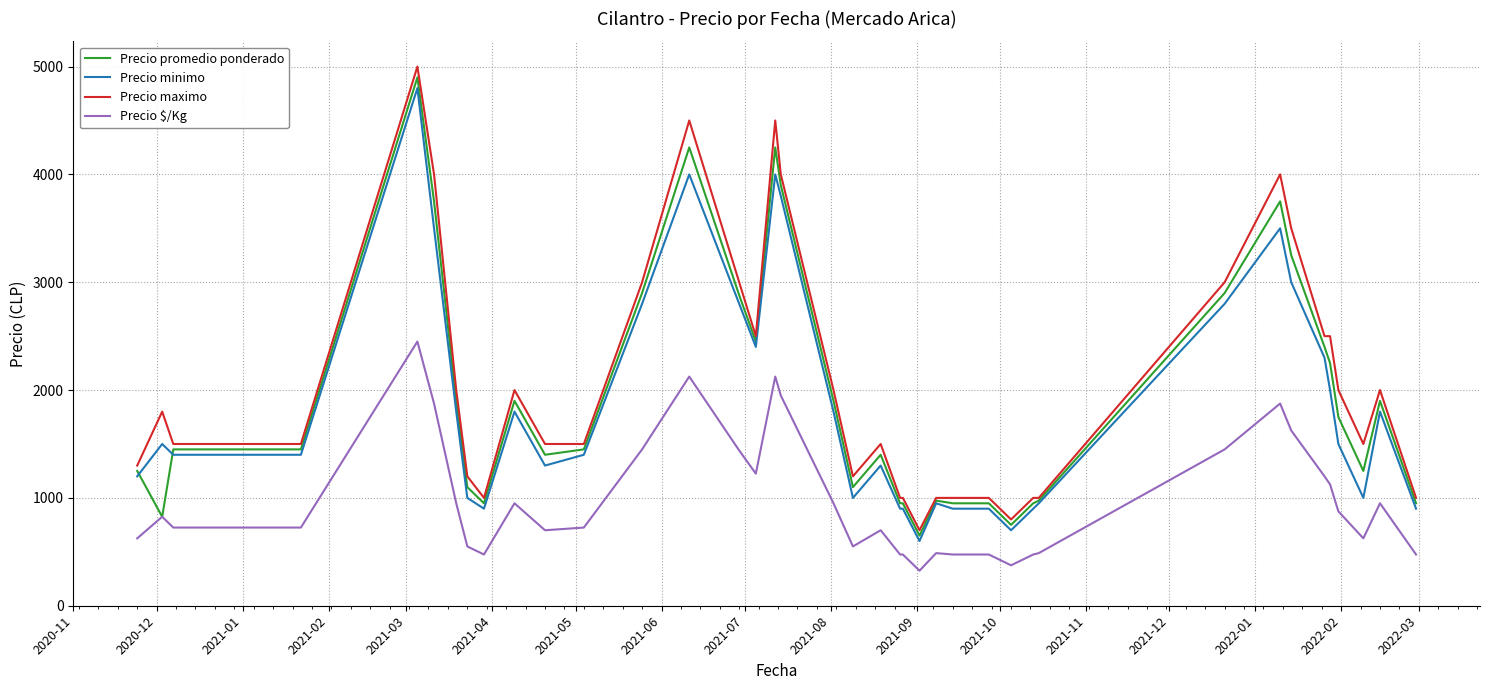

True or false: Precio minimo and Precio $/Kg intersect in this chart.

False